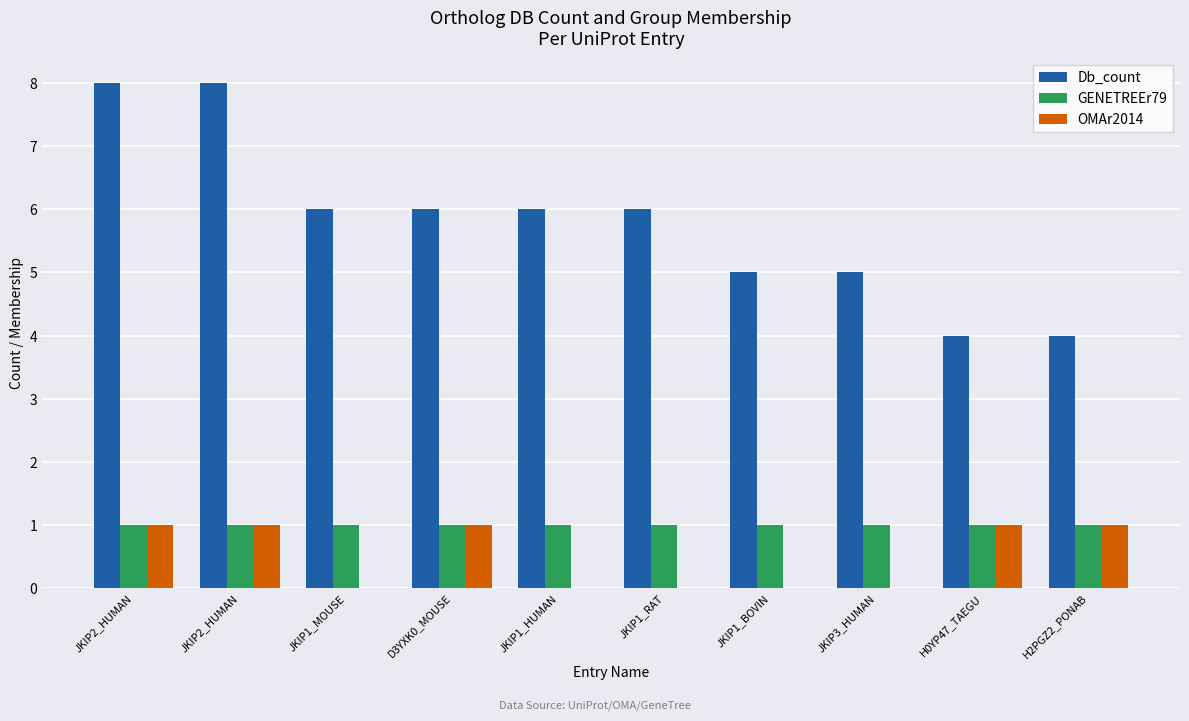

List the series in order of their peak value, highest first.

Db_count, GENETREEr79, OMAr2014